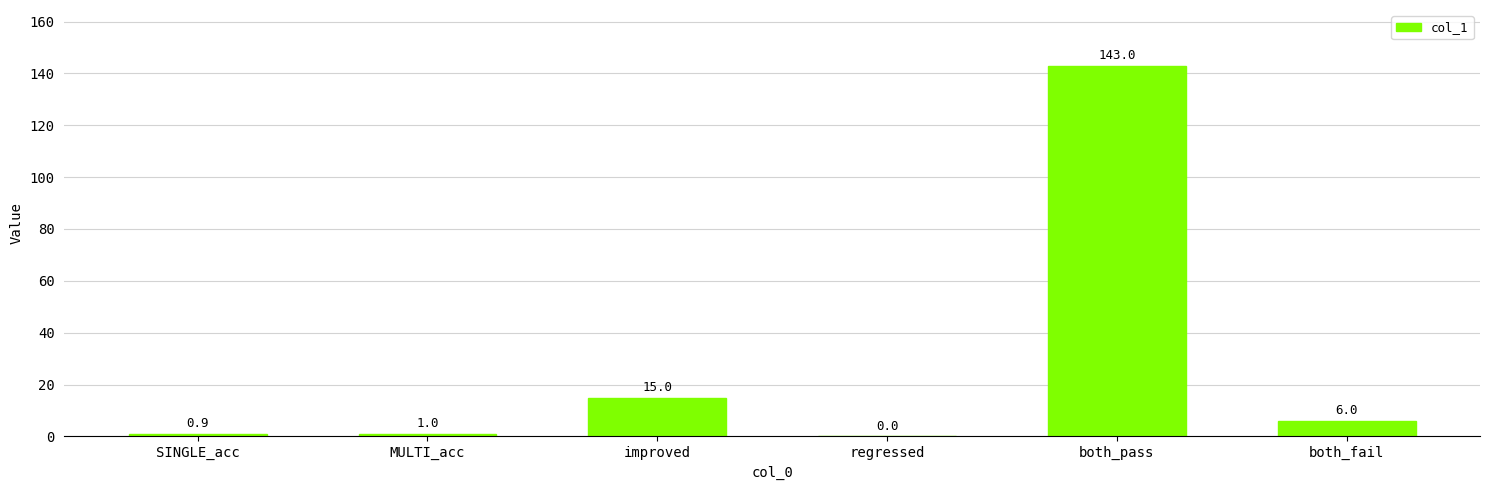

True or false: the data shows 98.6 at both_pass.

False